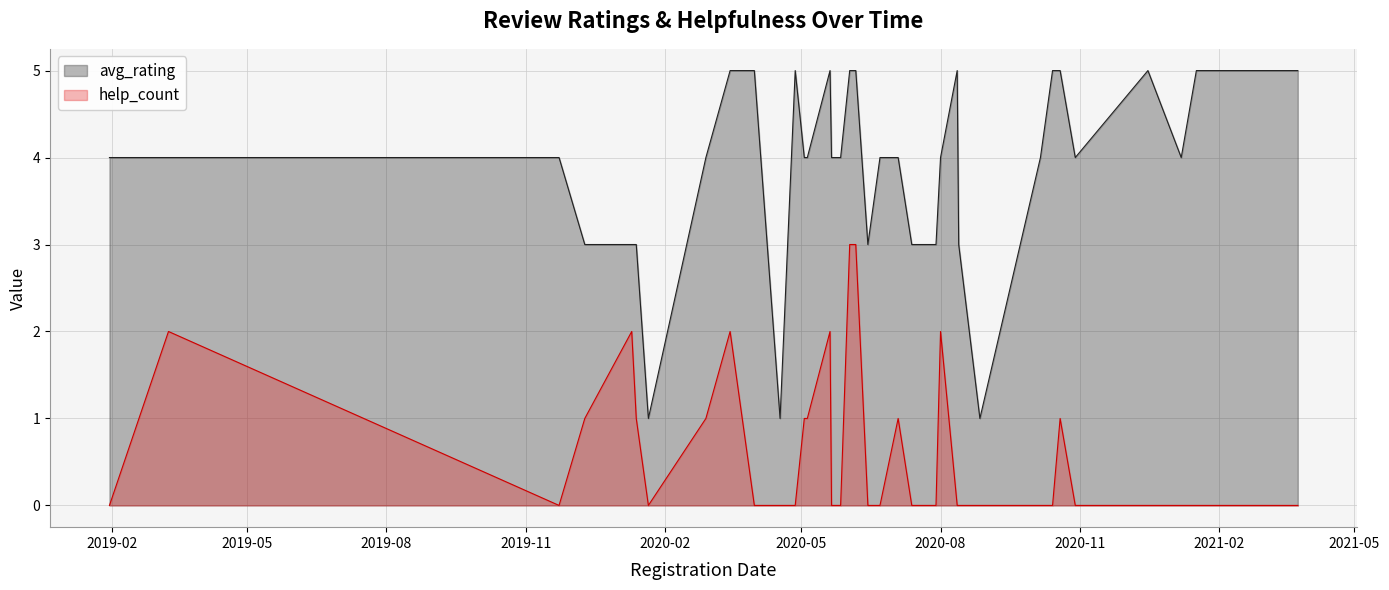

True or false: help_count and avg_rating cross at least once.

False